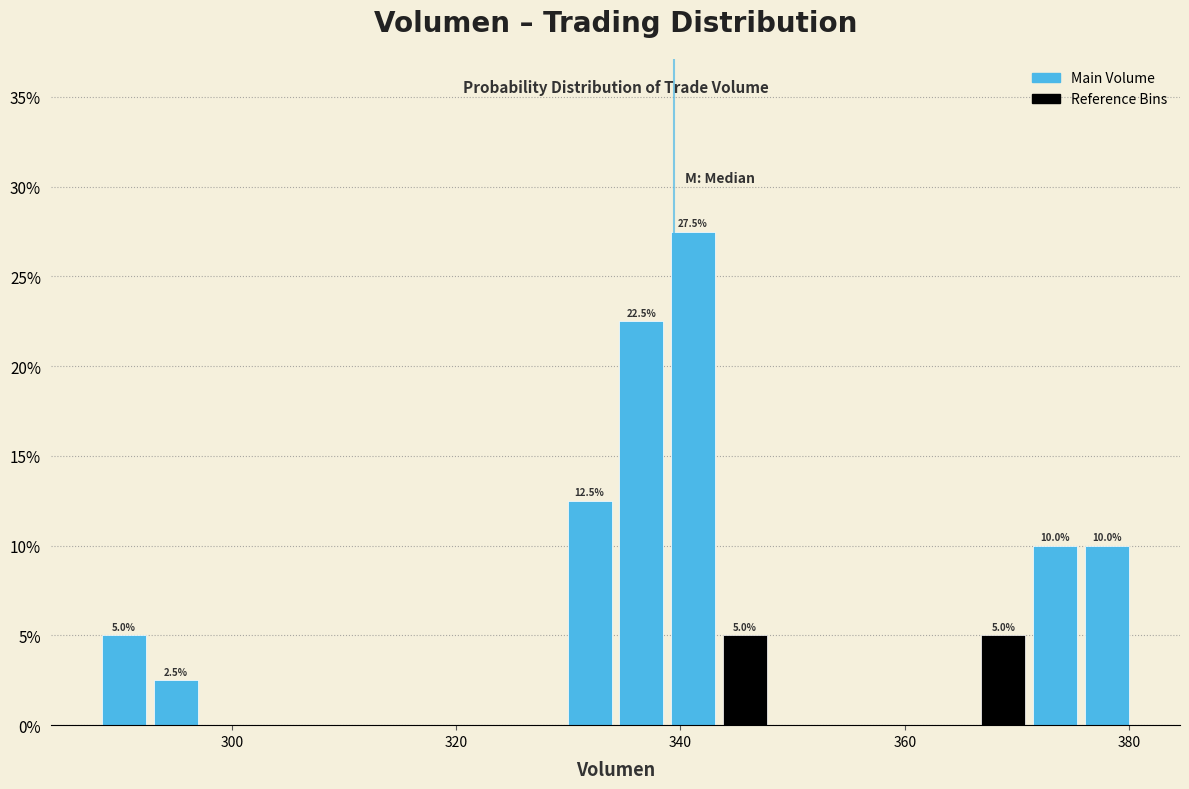

Read against the x-axis, roughly where is the centre of the tallest bar?

342